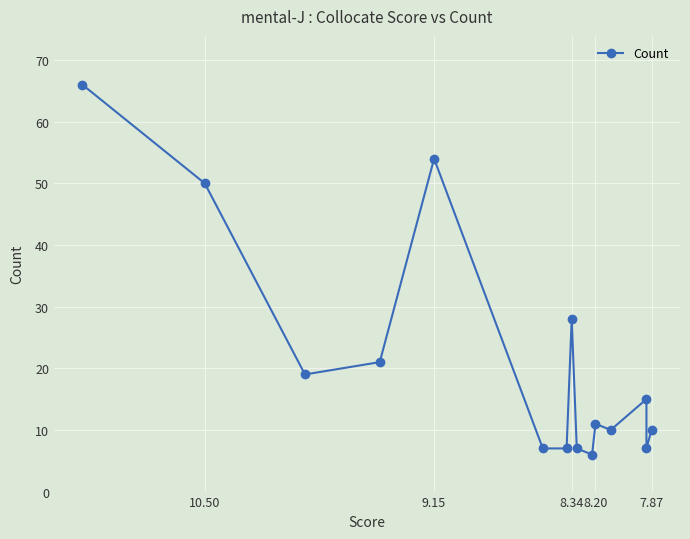

What is the sum of all values?

318